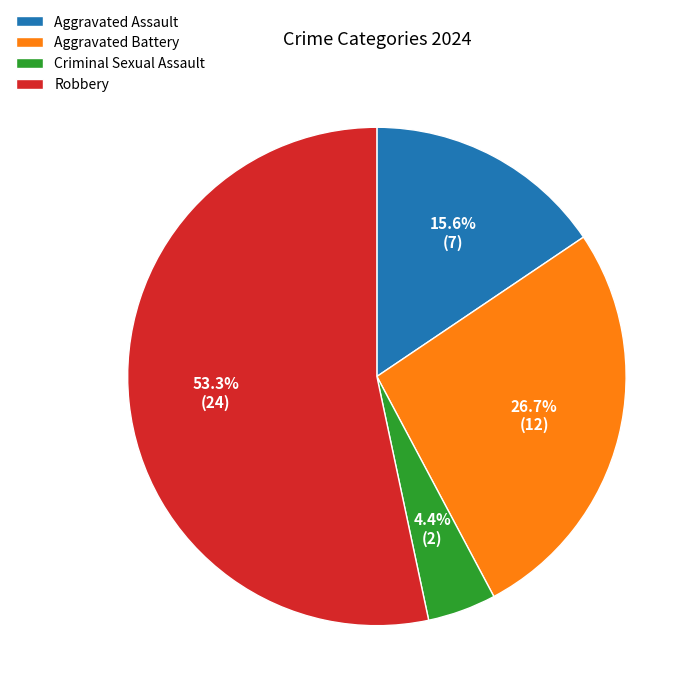

Does any single category account for the majority?

Yes